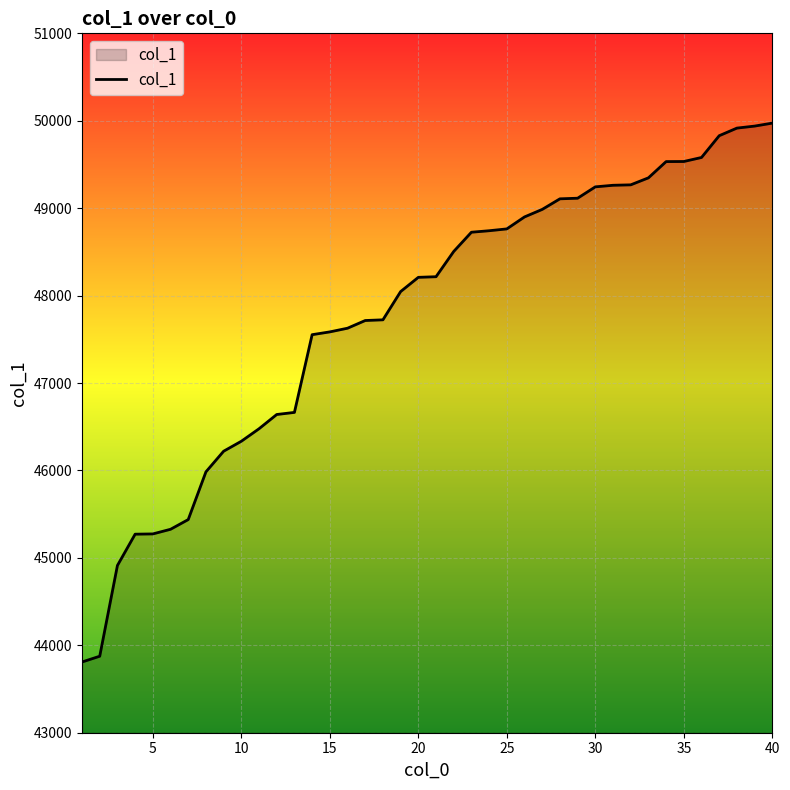

What is the difference between the maximum and minimum values?

6164